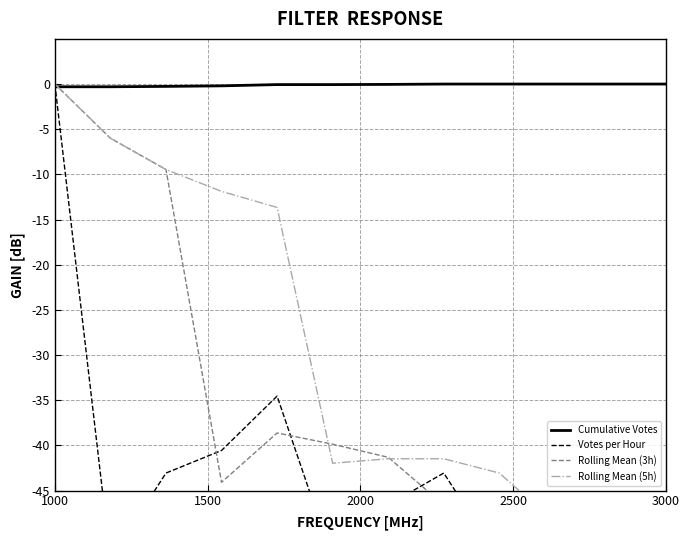

True or false: Rolling Mean (3h) has more than 2 interior local peaks.

False